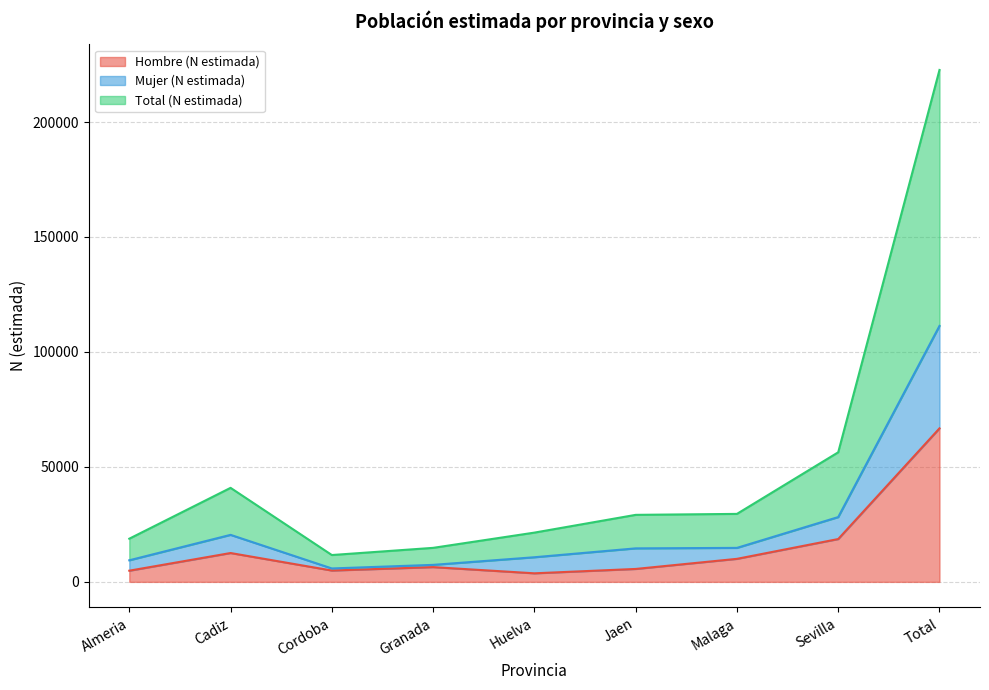

True or false: Hombre (N estimada) and Mujer (N estimada) intersect in this chart.

False